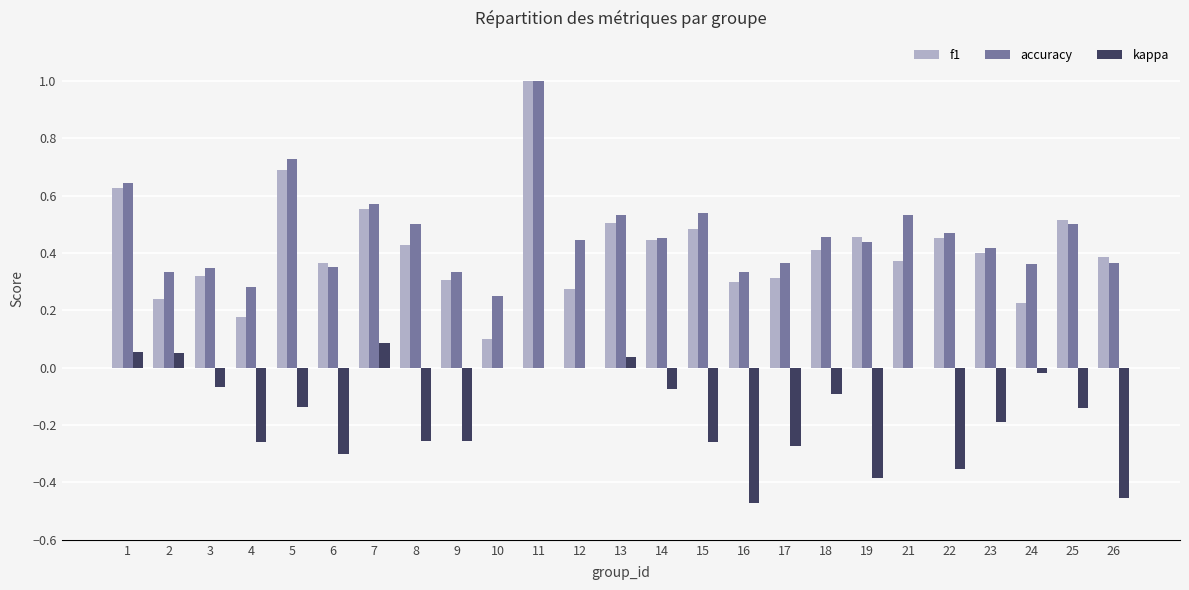

Which label corresponds to the largest value in the chart?

11